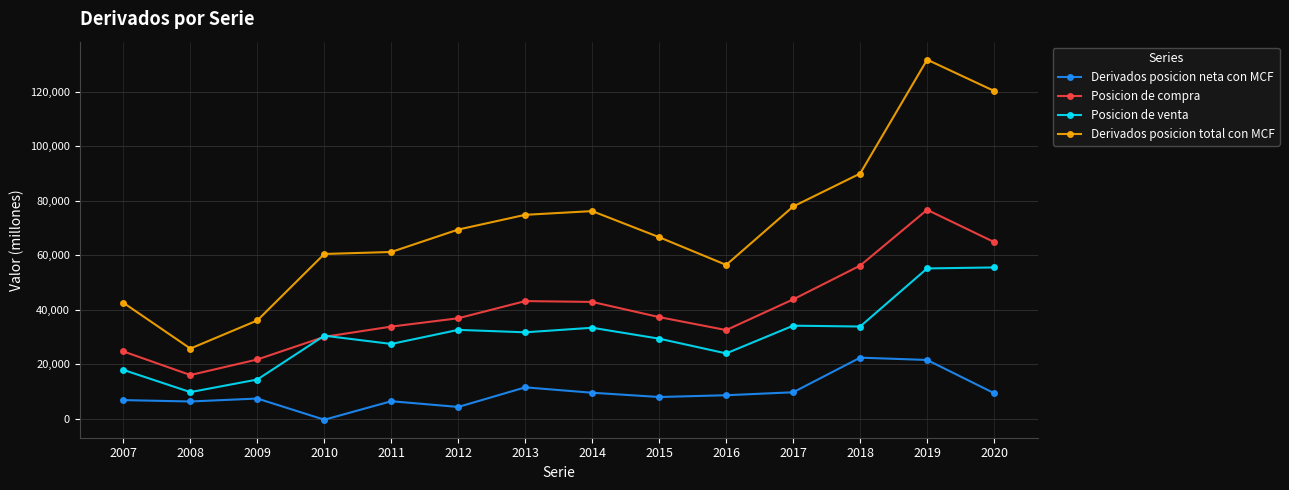

The value of Derivados posicion total con MCF at 2011 is 96607. True or false?

False